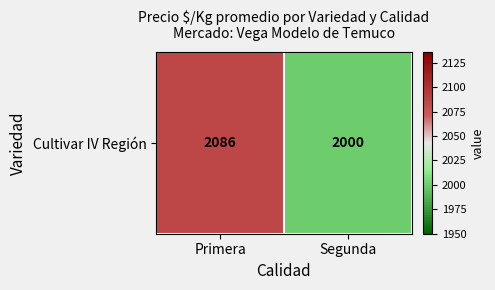

Which label corresponds to the smallest value in the chart?

Segunda